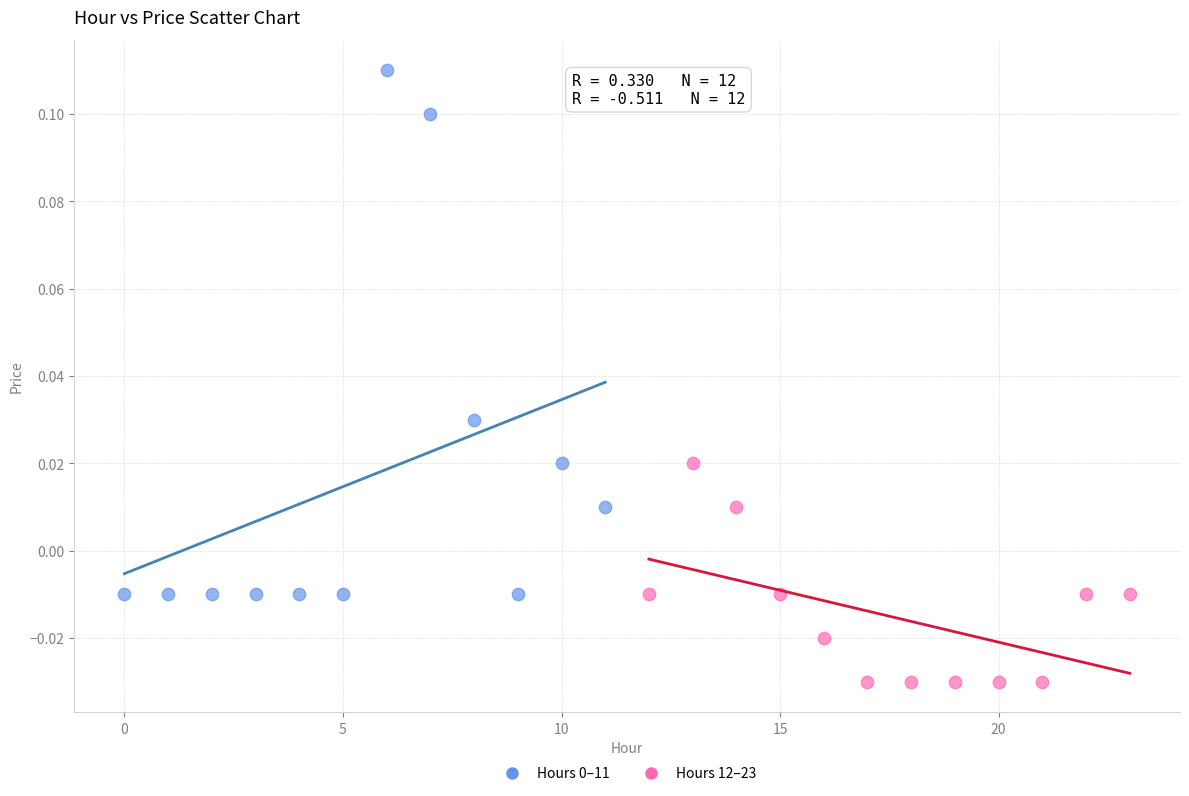

Which series contains the lowest Y value?

Hours 12–23